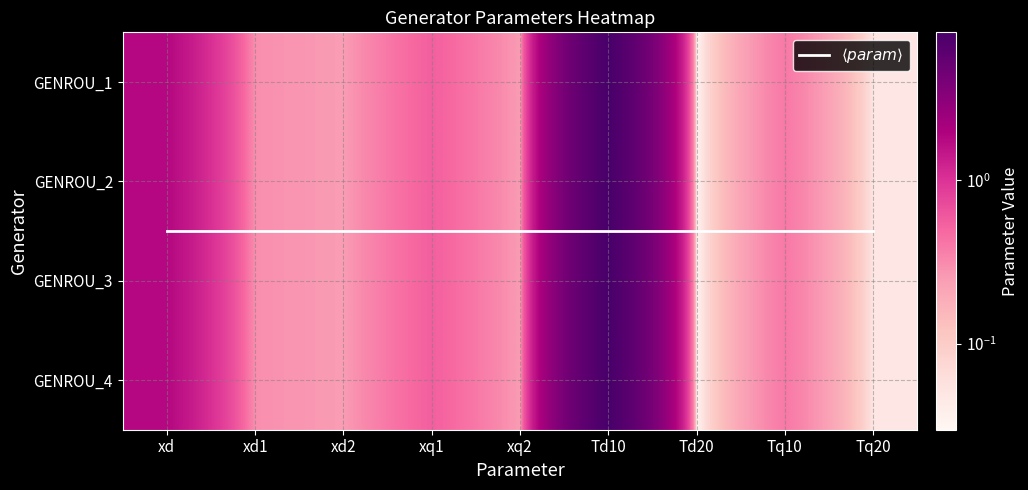

What is the sum of the GENROU_1 values at xd and xd1?

2.1